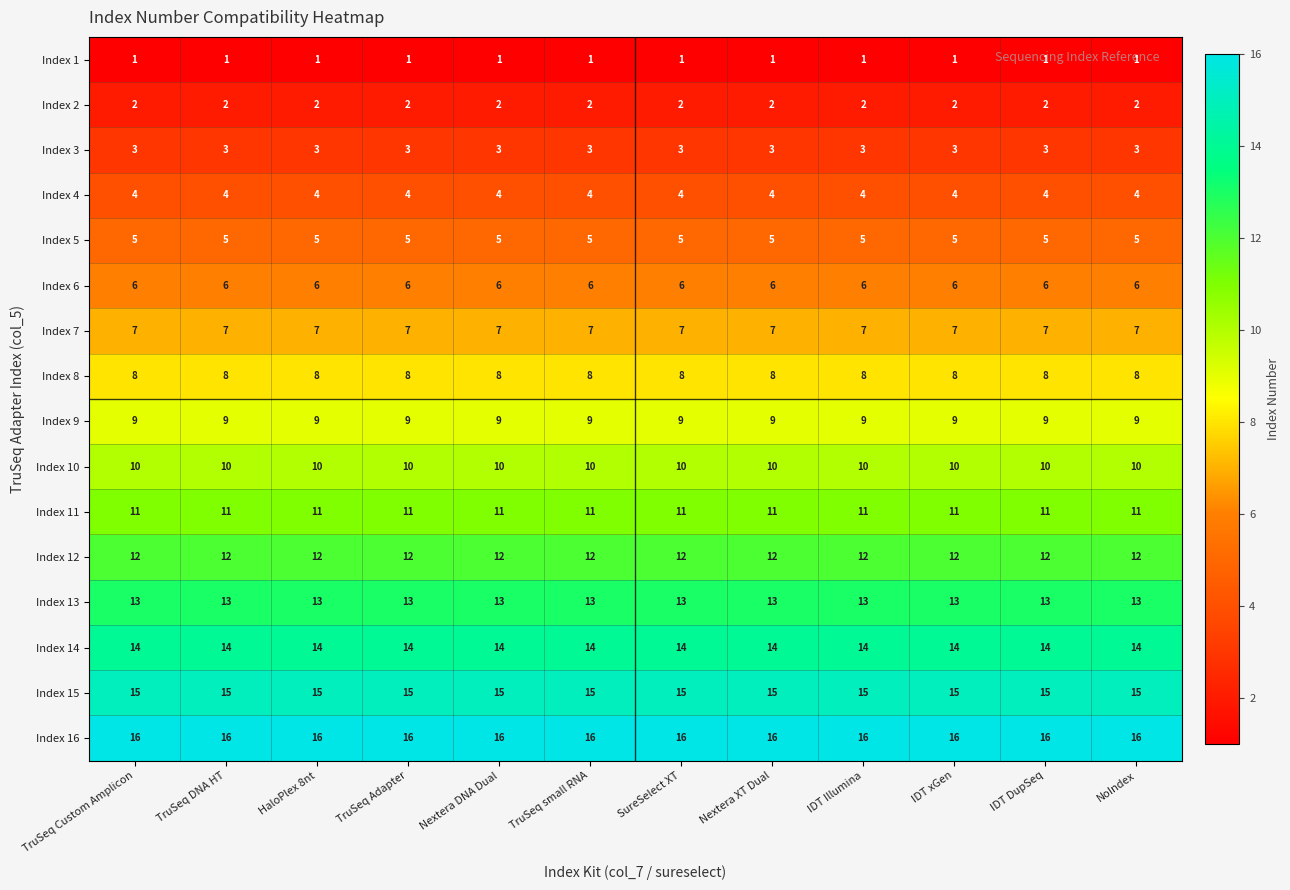

Rank the series by their maximum value, from highest to lowest.

Index 16, Index 15, Index 14, Index 13, Index 12, Index 11, Index 10, Index 9, Index 8, Index 7, Index 6, Index 5, Index 4, Index 3, Index 2, Index 1